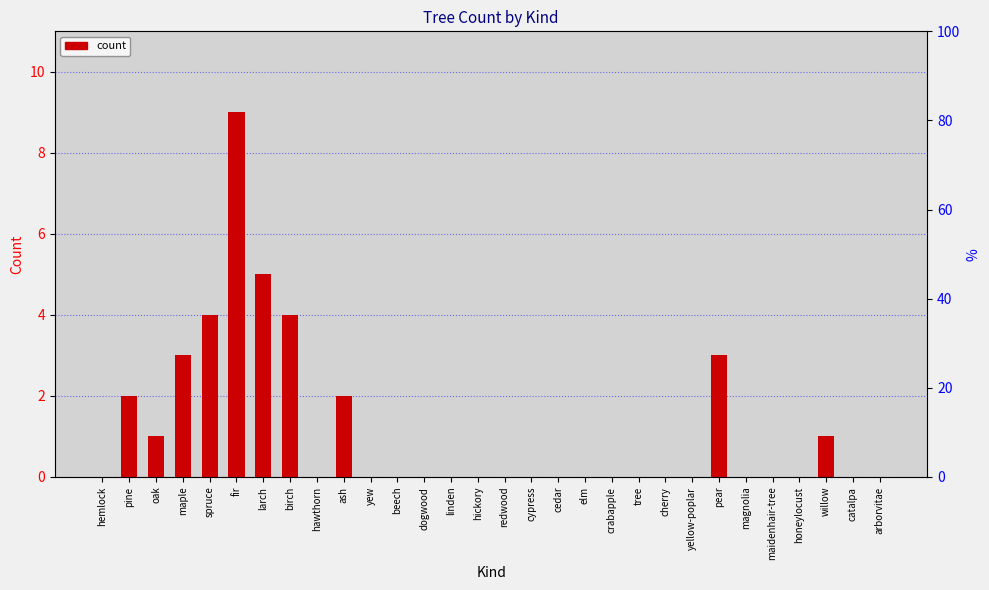

What is the label of the 3rd bar from the right?

willow